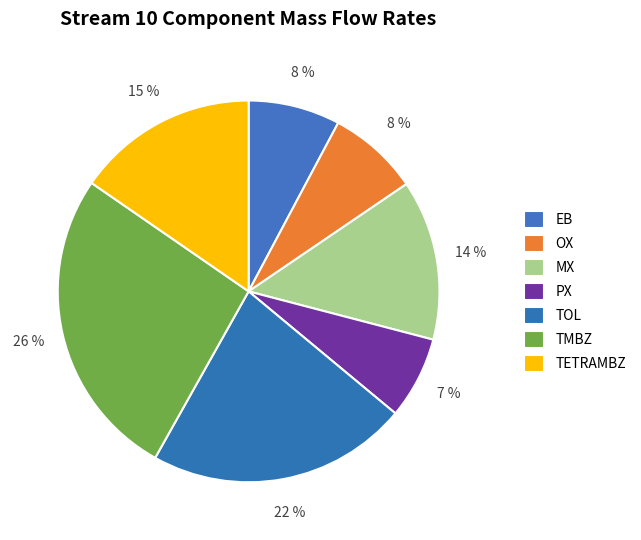

Rank the categories by value from highest to lowest.

TMBZ, TOL, TETRAMBZ, MX, EB, OX, PX